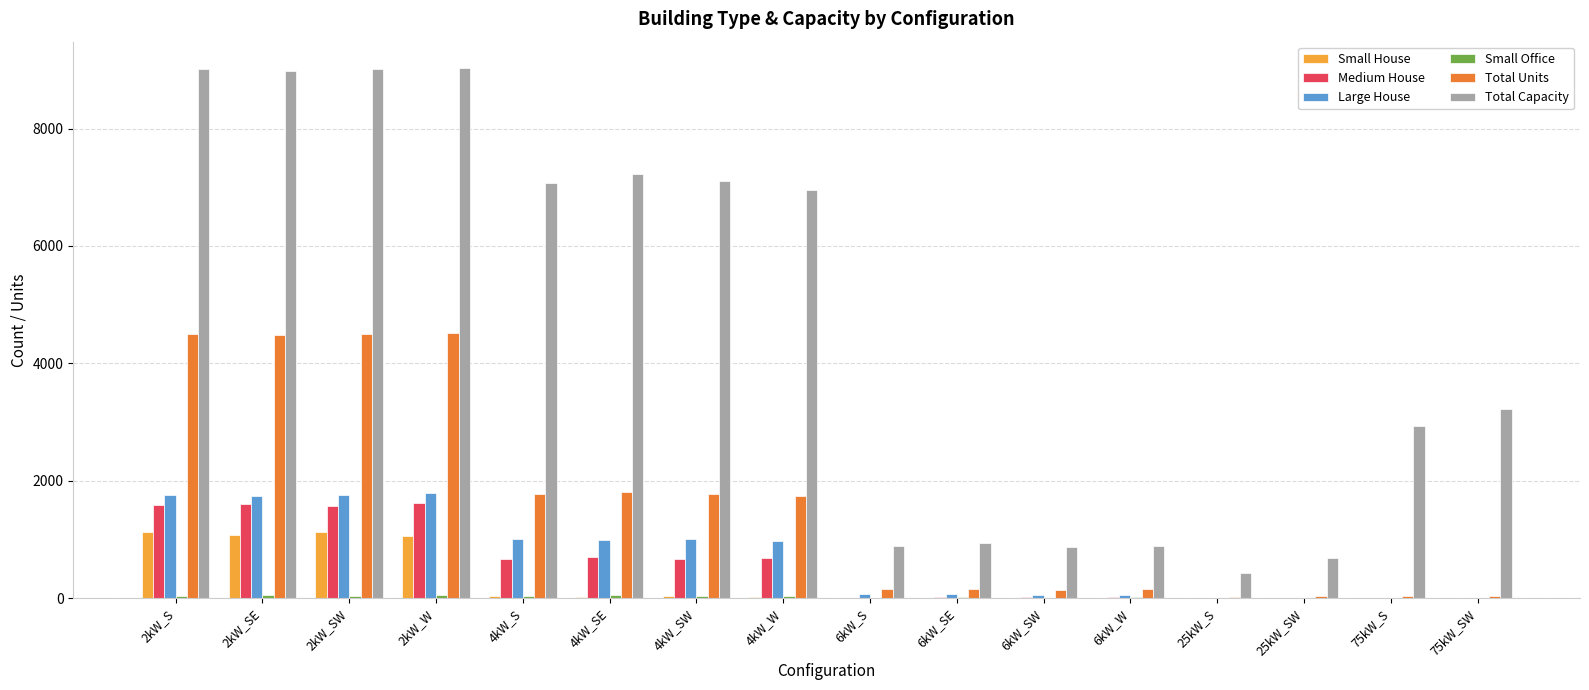

How many data points does each series have?

16